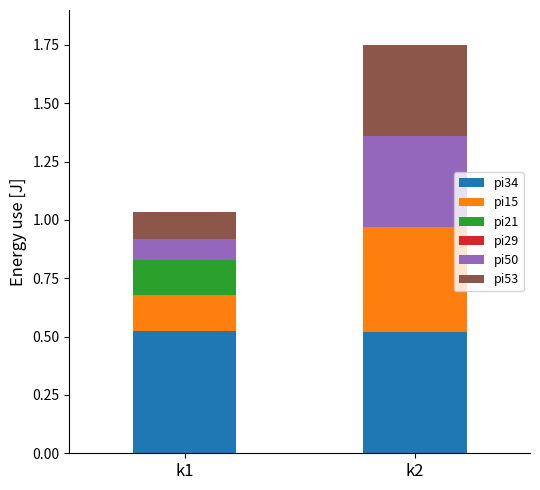

How many pi34 values are between 0 and 1?

2